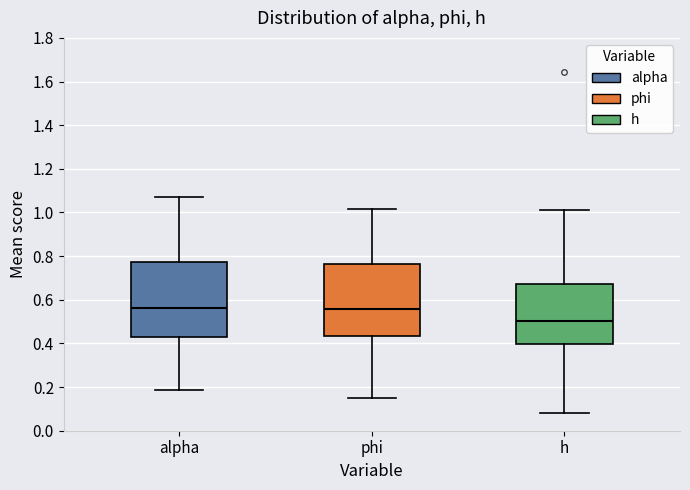

Where does the median line of the box for alpha sit on the y-axis? The values are not printed on the chart, so give them approximately, as read against the axis.

0.56